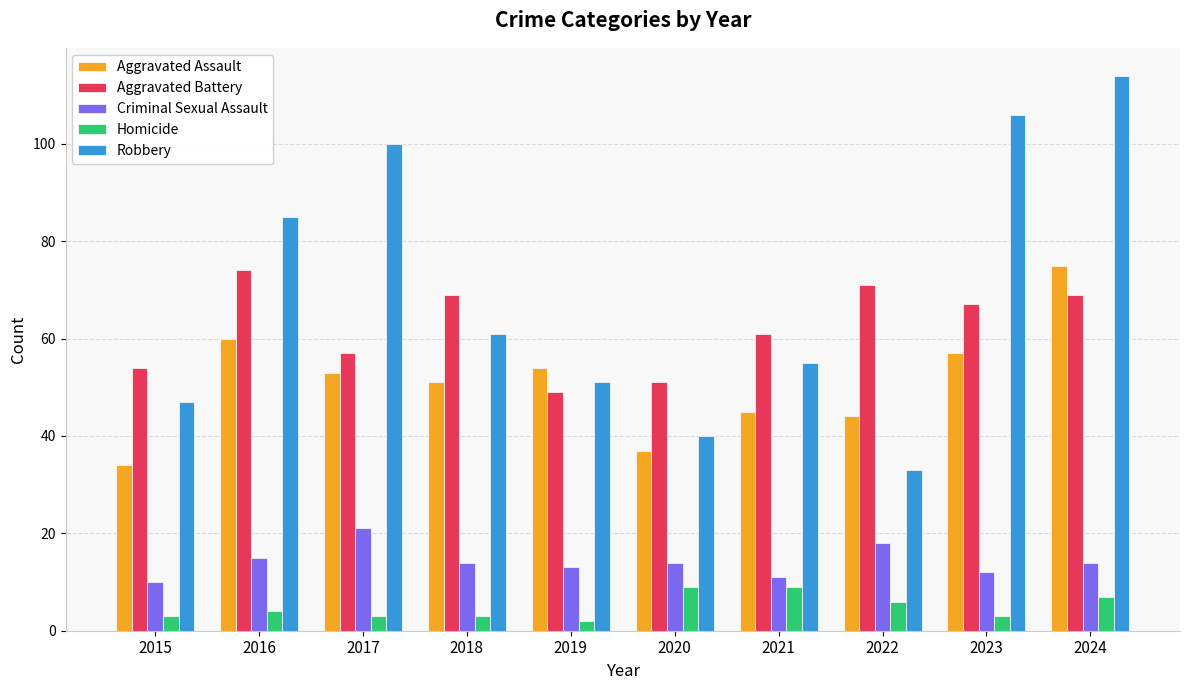

How many data points in Robbery are less than 61?

5